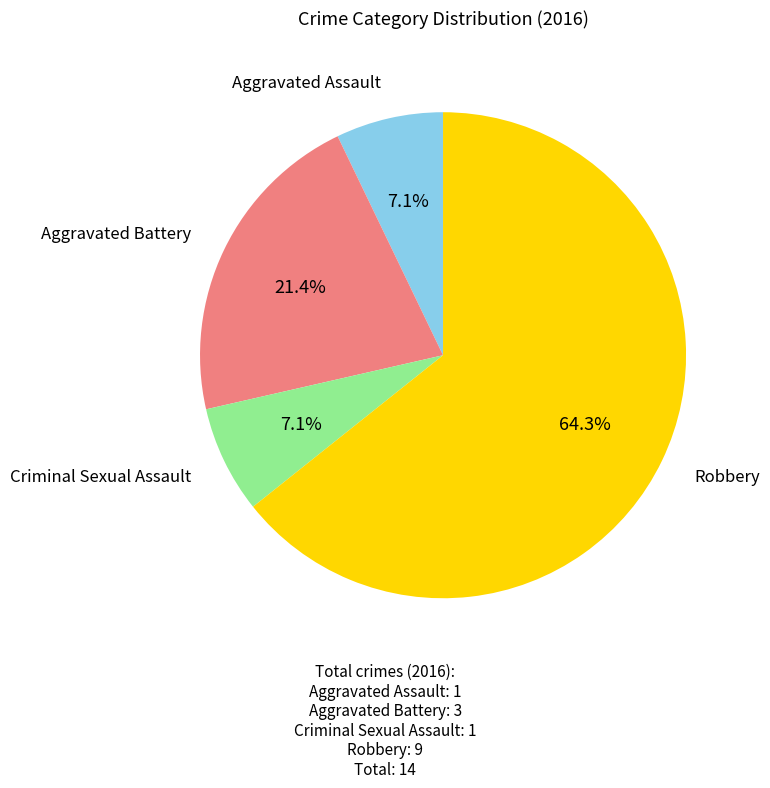

Is there a majority slice in this chart?

Yes